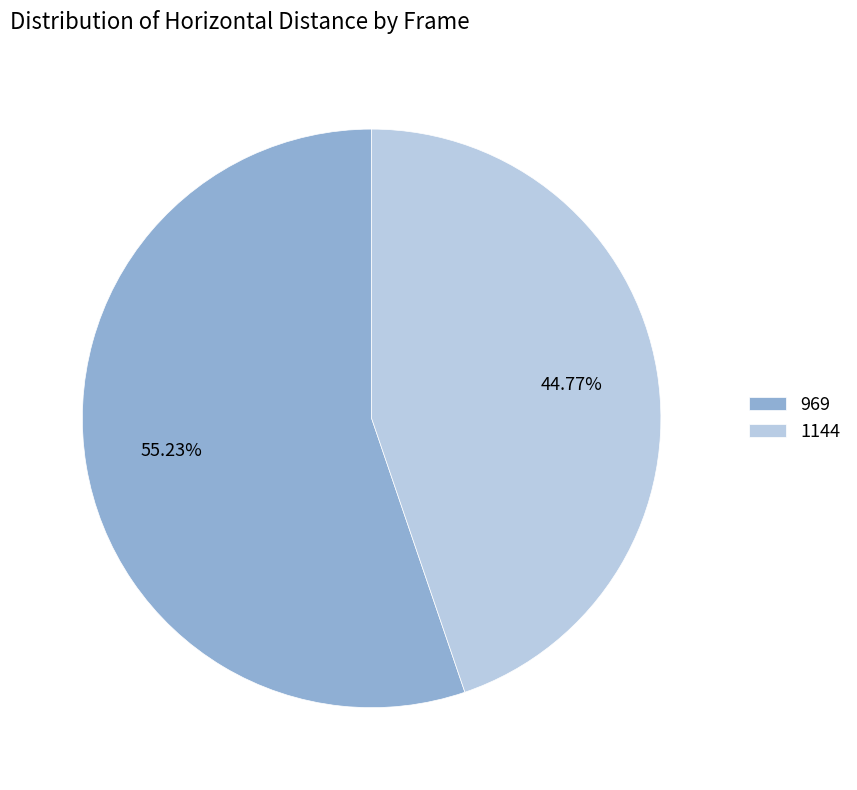

To the nearest percent, what percentage of the pie is 969?

55%